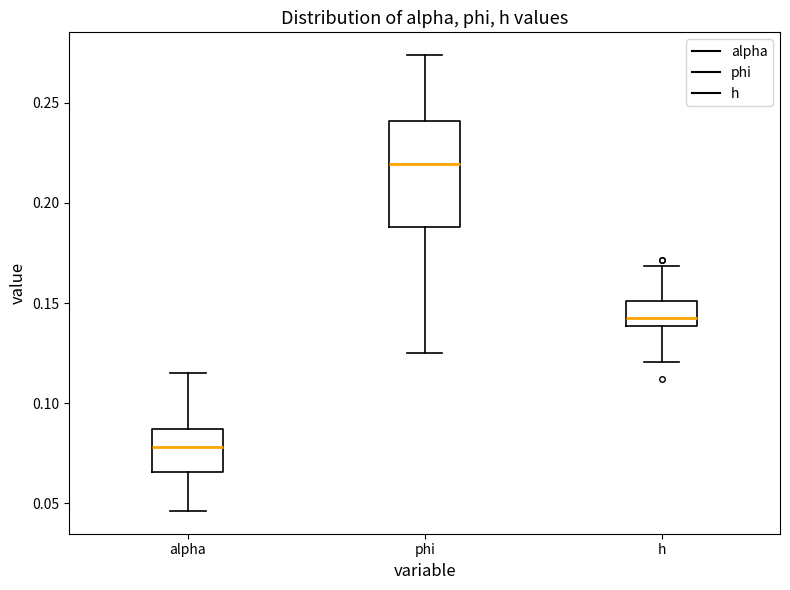

Which box has the lowest median line?

alpha